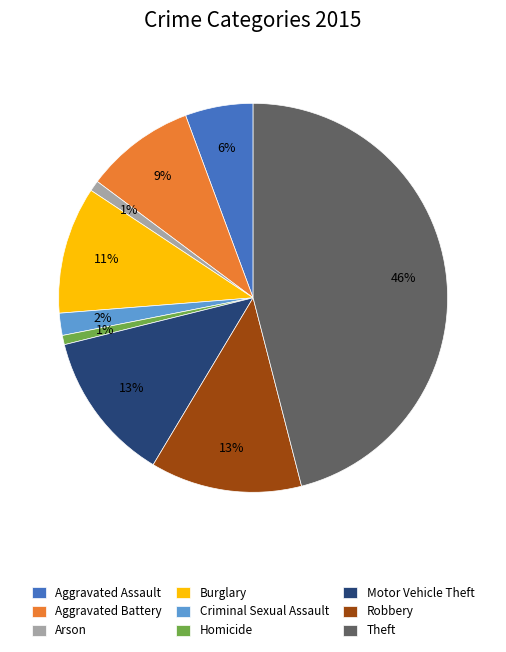

The Burglary slice represents 16% of the pie. True or false?

False